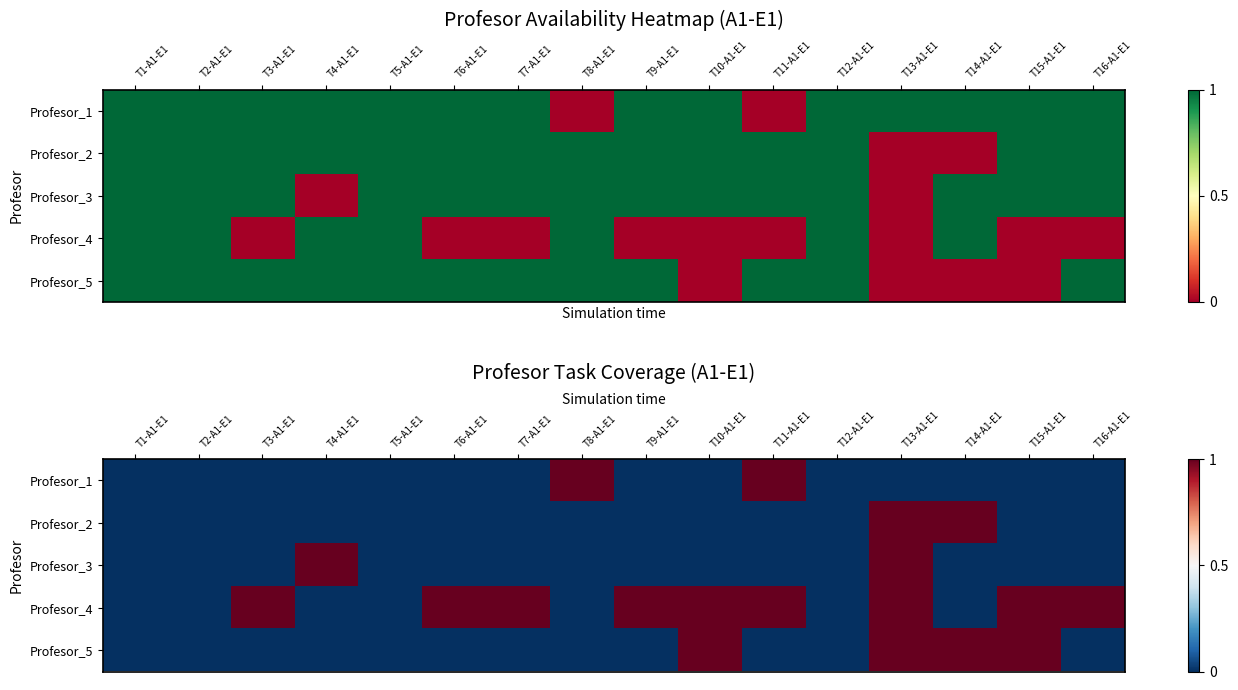

What is the difference between the maximum and second lowest values in the Profesor_4 series?

1